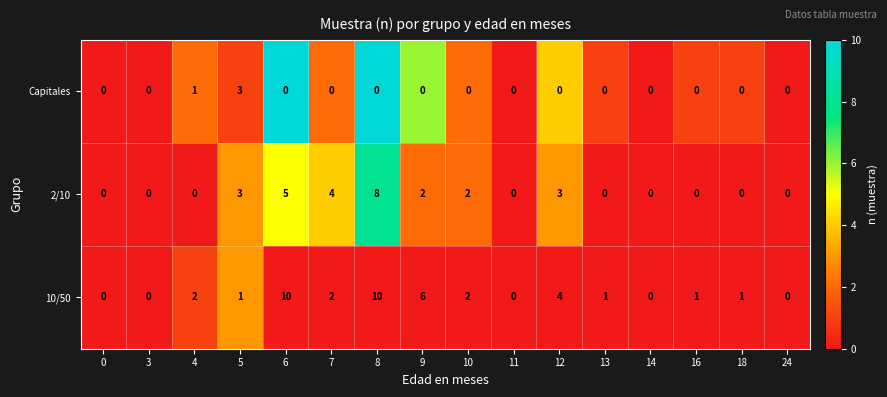

Rank the series at 11 from highest to lowest value.

Capitales, 2/10, 10/50